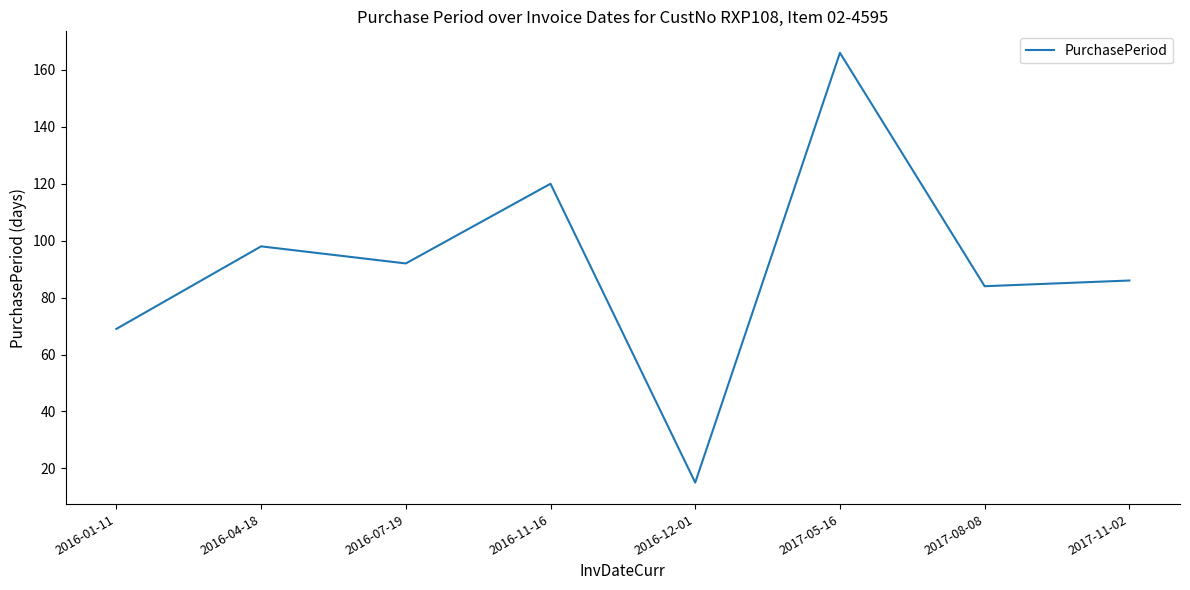

What is the average value?

91